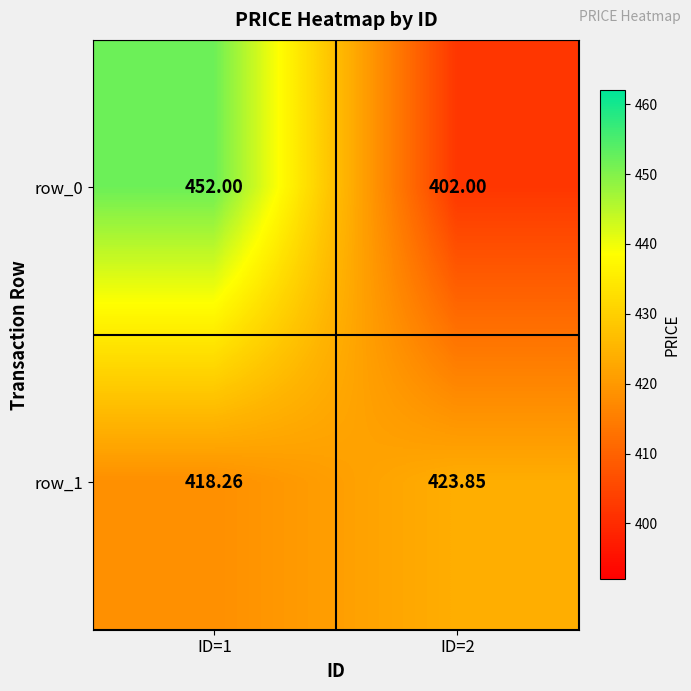

How many categories are shown in the chart?

2